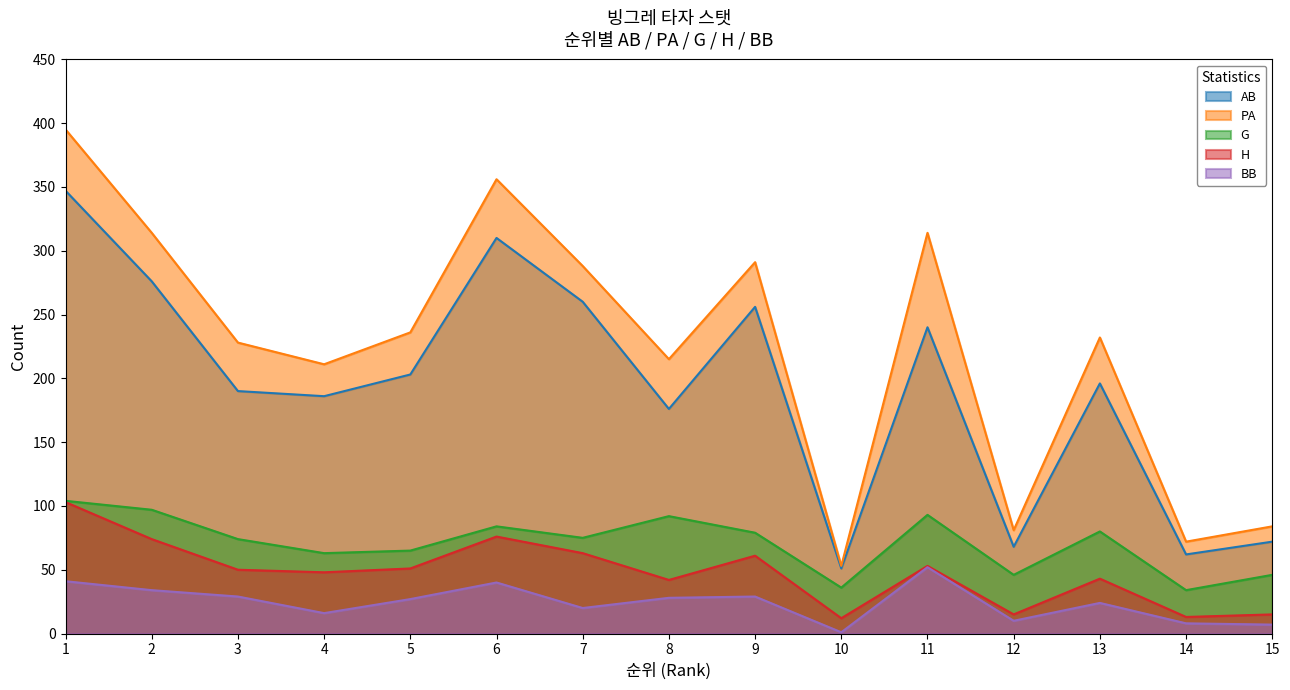

Rank the series by their maximum value, from lowest to highest.

BB, H, G, AB, PA